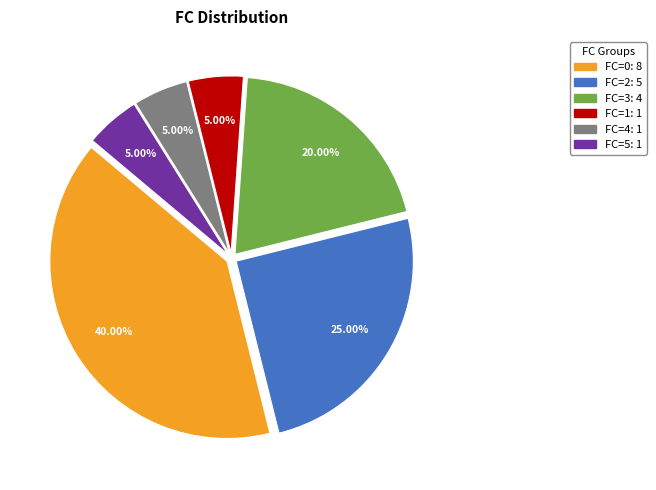

To the nearest percent, what is the difference between the largest and smallest slice percentages?

35%